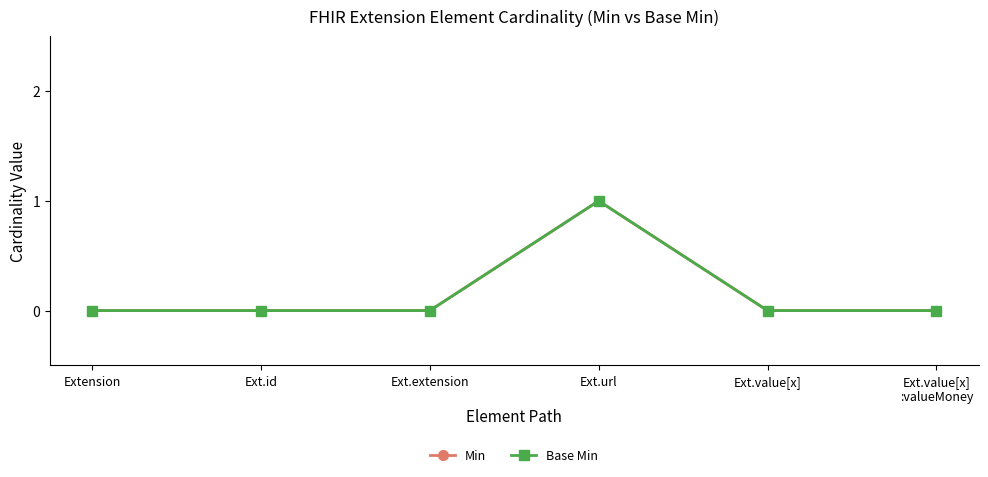

Is this an area chart (filled region under the line)?

No